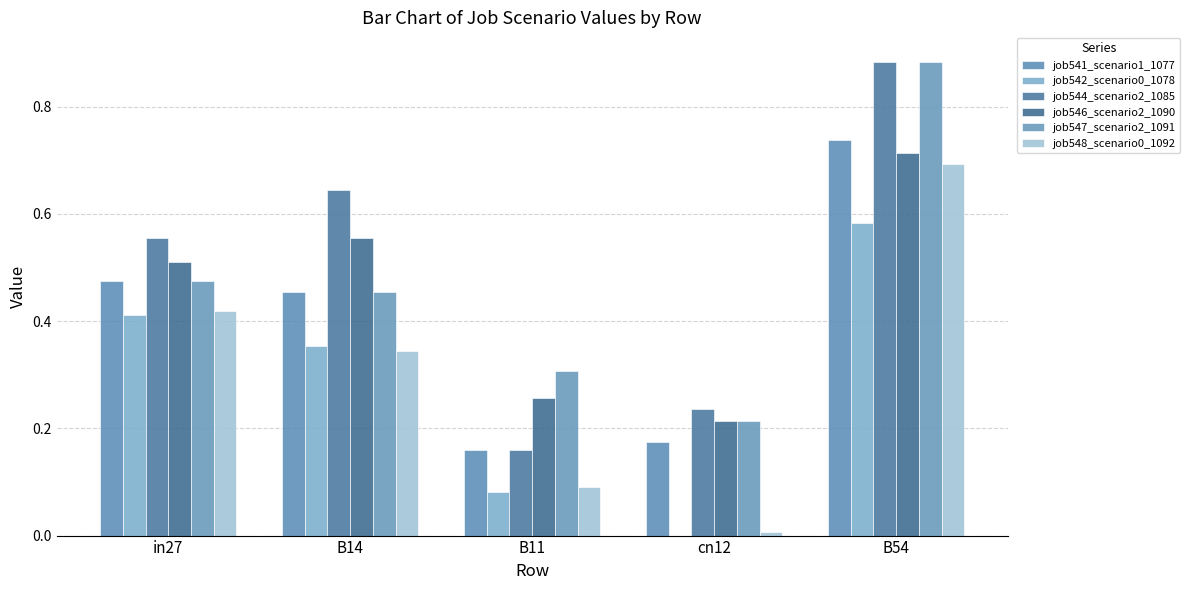

Reading left to right, extract all data points from this chart.

job541_scenario1_1077: in27=0.5	B14=0.5	B11=0.2	cn12=0.2	B54=0.7
job542_scenario0_1078: in27=0.4	B14=0.4	B11=0.1	cn12=0.0	B54=0.6
job544_scenario2_1085: in27=0.6	B14=0.6	B11=0.2	cn12=0.2	B54=0.9
job546_scenario2_1090: in27=0.5	B14=0.6	B11=0.3	cn12=0.2	B54=0.7
job547_scenario2_1091: in27=0.5	B14=0.5	B11=0.3	cn12=0.2	B54=0.9
job548_scenario0_1092: in27=0.4	B14=0.3	B11=0.1	cn12=0.0	B54=0.7